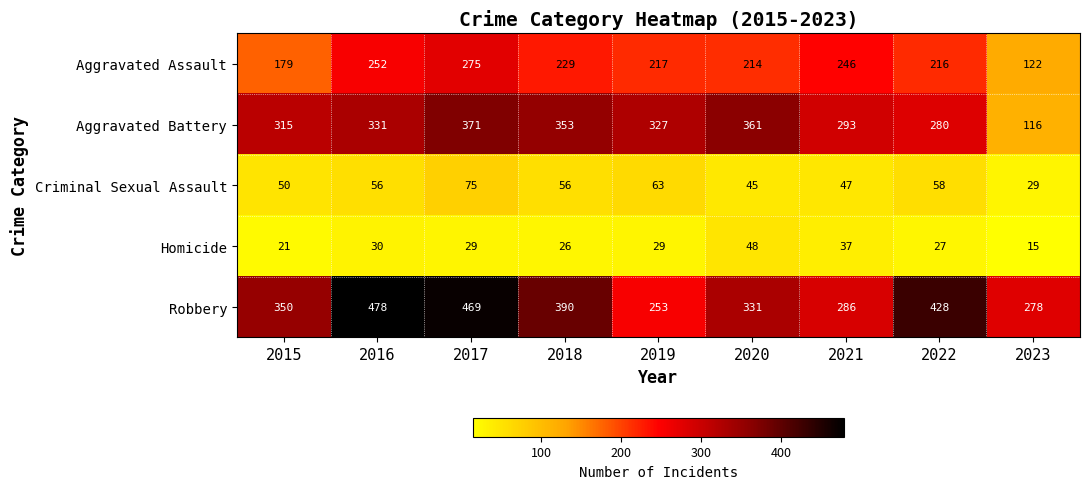

How many series are shown in this chart?

5